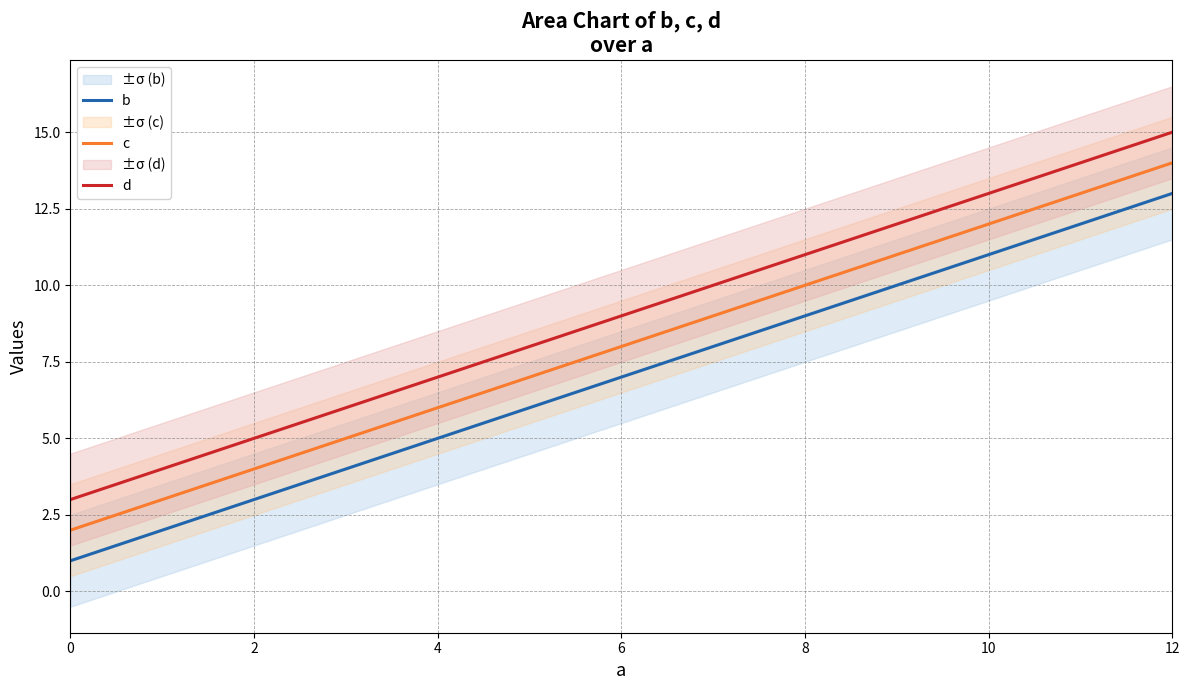

Rank the categories by b value from highest to lowest.

12, 8, 4, 0